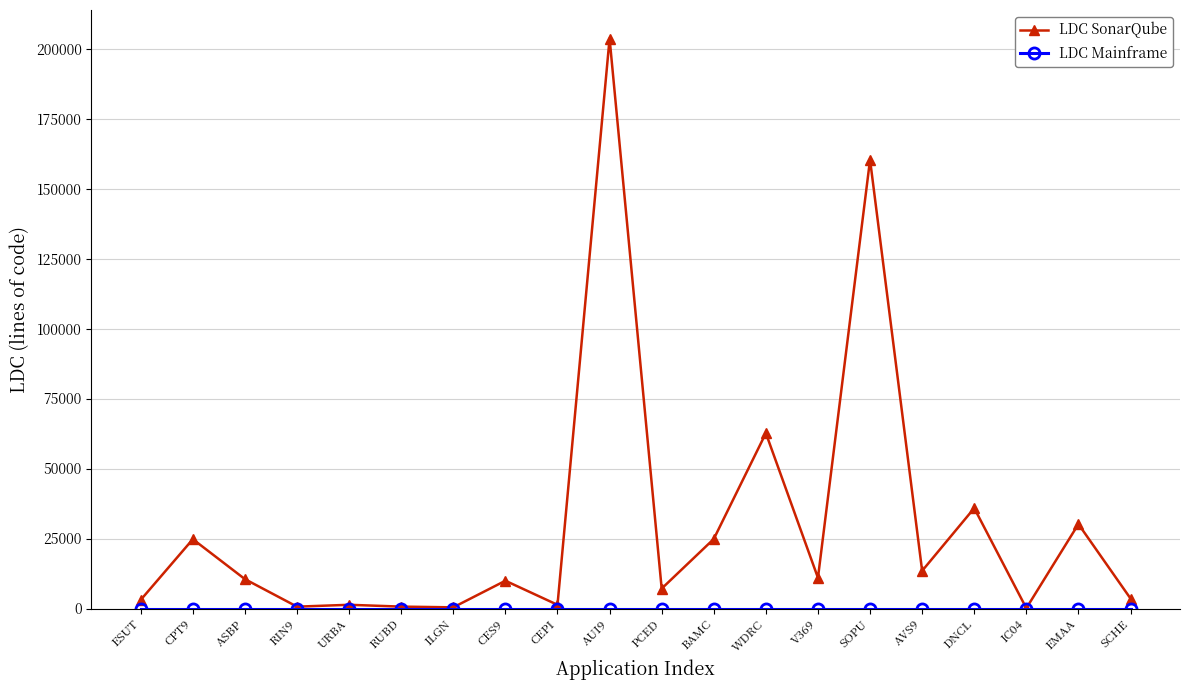

What is the total value across all series at PCED?

7123